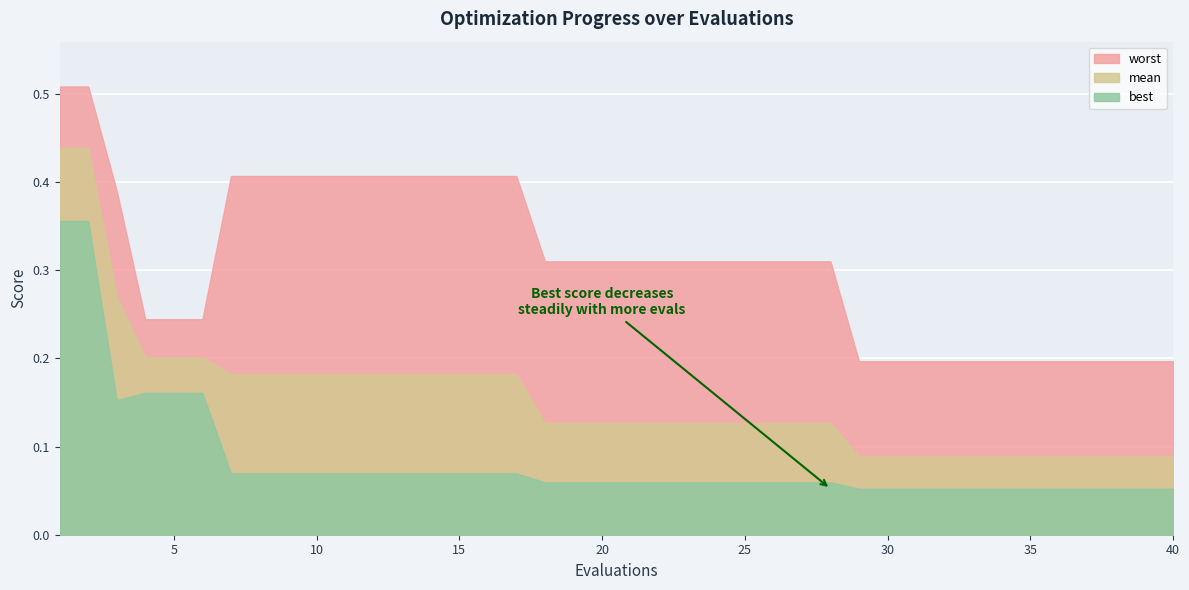

What is the value of the best point at the 40th from the left?

0.1